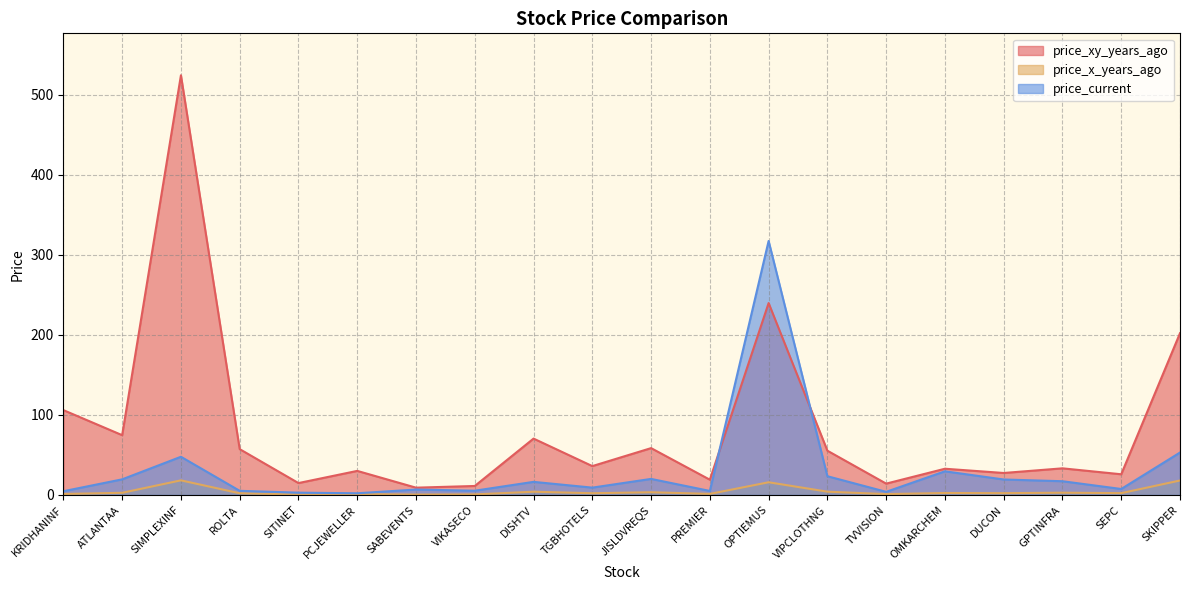

What is the difference between the maximum and minimum values in the price_current series?

315.3